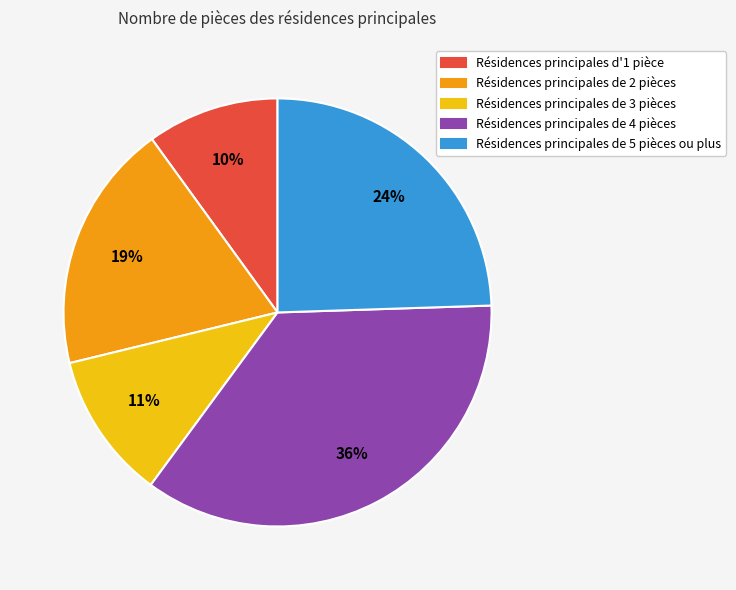

Rank the categories by value from highest to lowest.

Résidences principales de 4 pièces, Résidences principales de 5 pièces ou plus, Résidences principales de 2 pièces, Résidences principales de 3 pièces, Résidences principales d'1 pièce